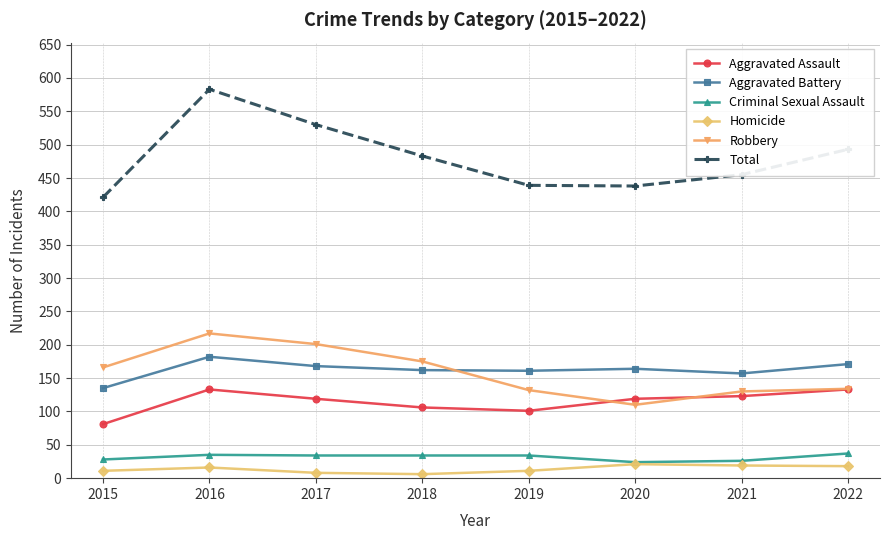

What is the sum of the Robbery values at 2021 and 2020?

240